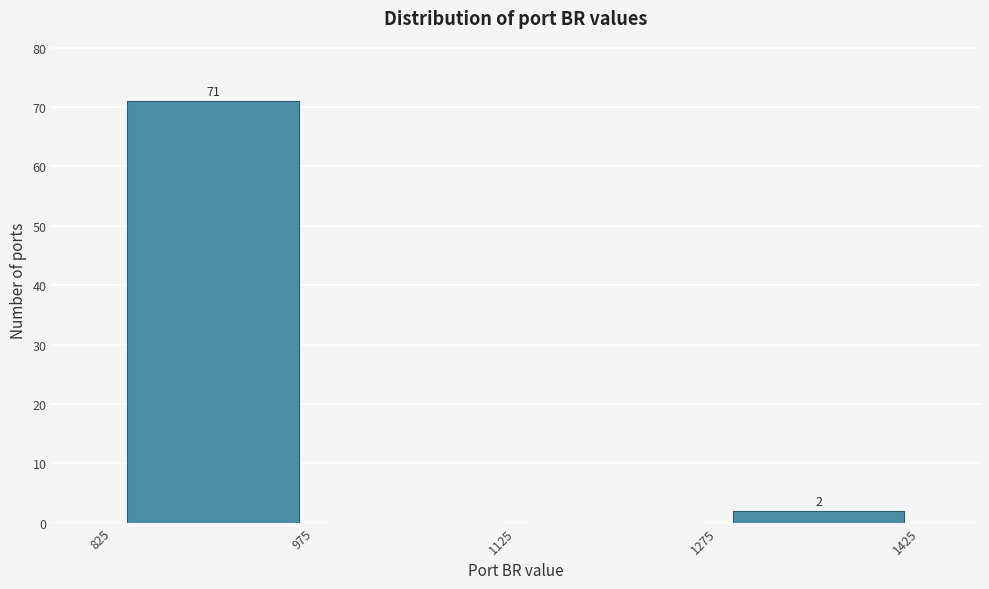

Over which range of the x-axis is the bar tallest?

825 to 975